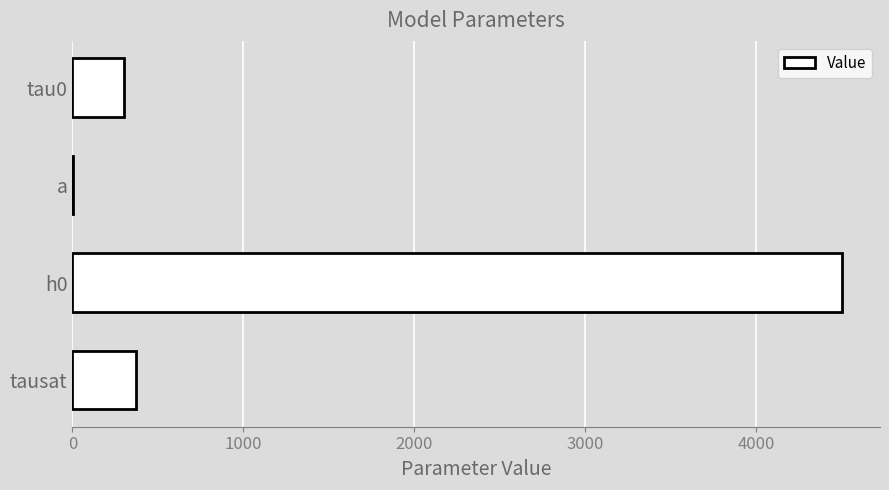

The chart shows a value of 300.0 at tau0. True or false?

True